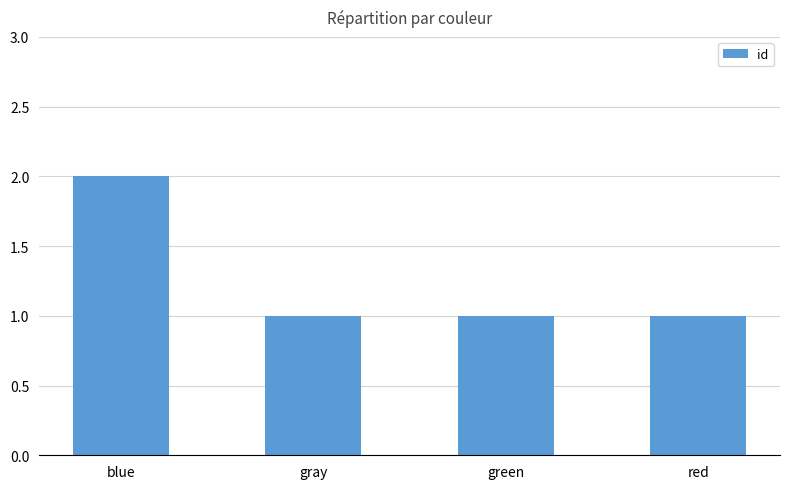

The value at gray is 2. True or false?

False